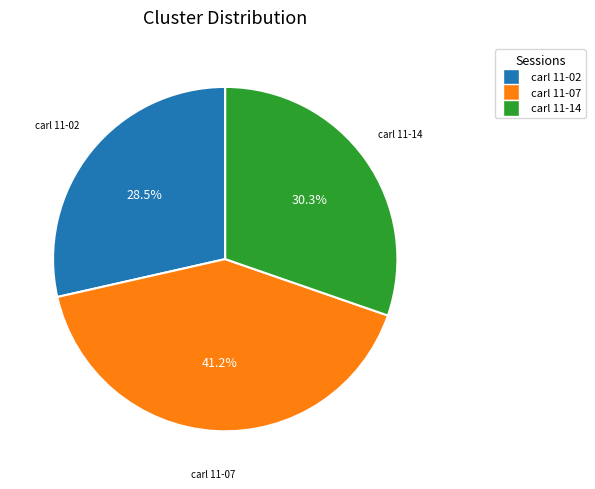

Does any single category account for the majority?

No